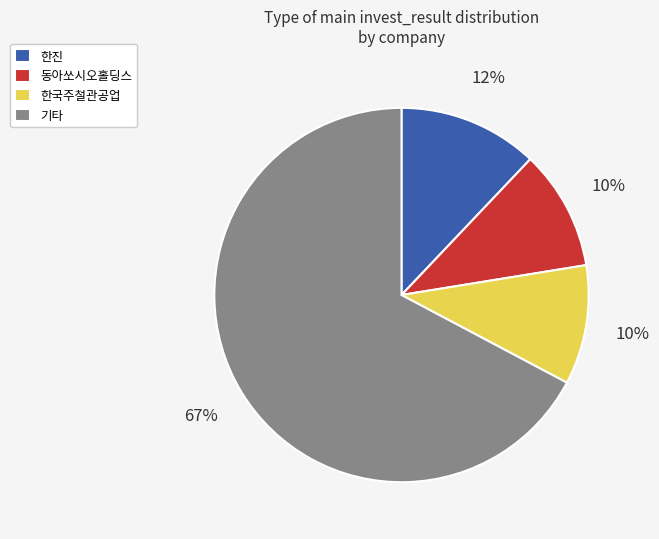

Which slice is the largest?

기타